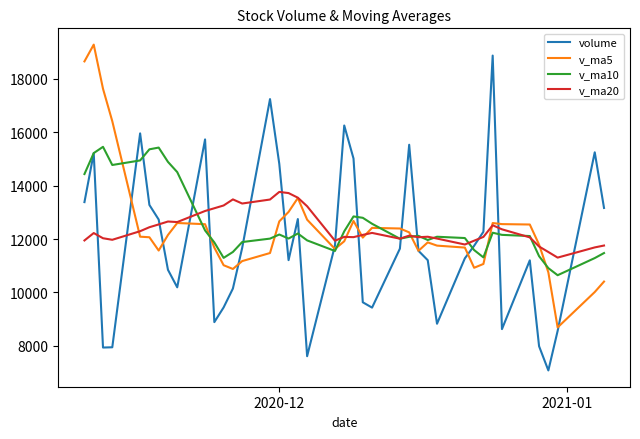

What is the smallest value displayed?

7084.0